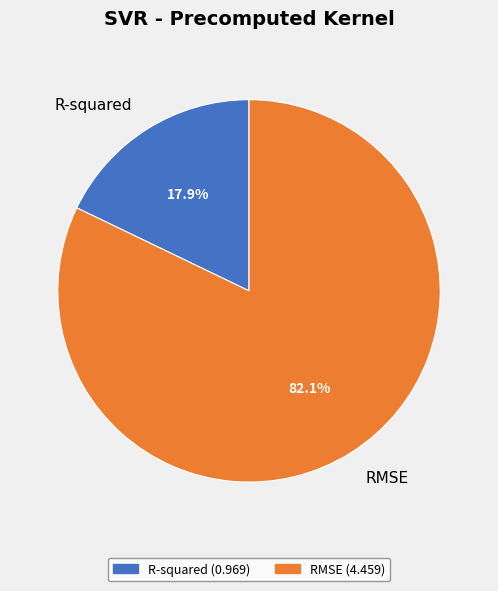

Is RMSE the majority of the pie?

Yes